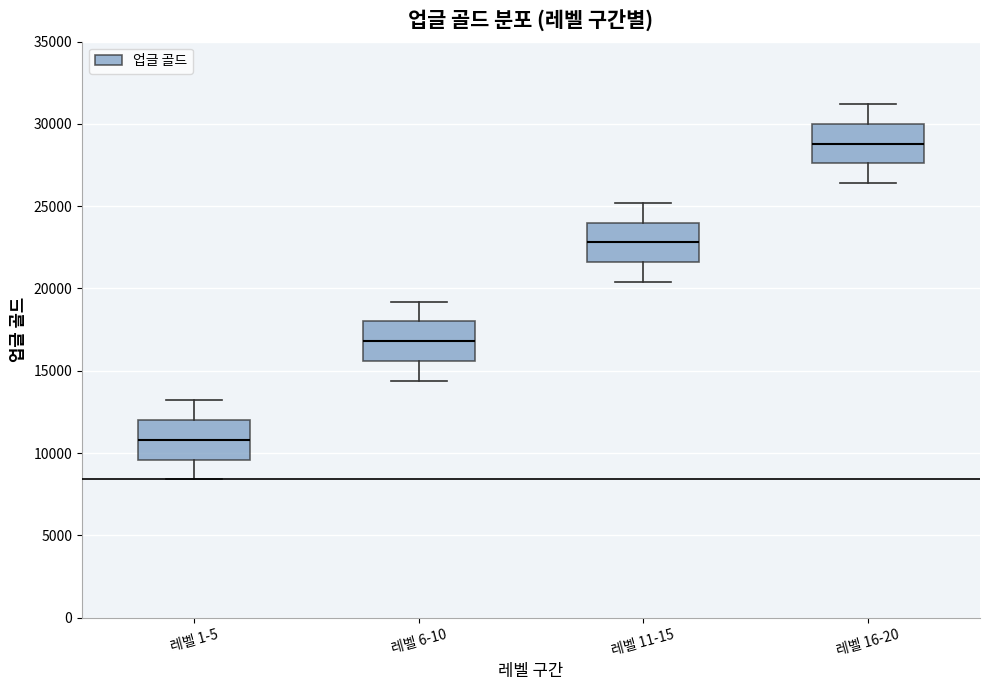

Where does the median line of the box for 레벨 6-10 sit on the y-axis? The values are not printed on the chart, so give them approximately, as read against the axis.

17000